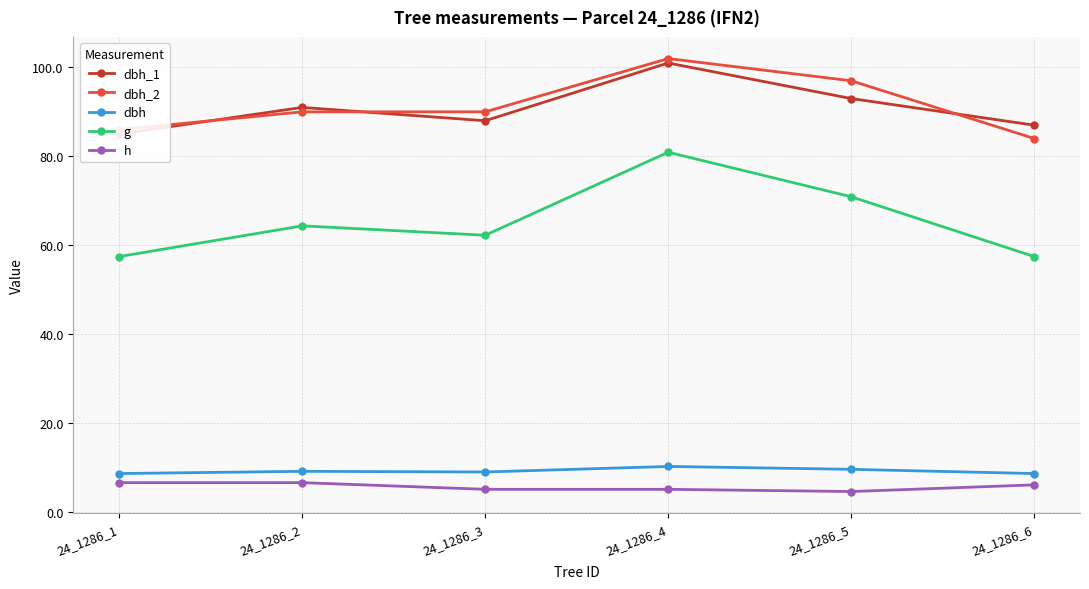

Rank the series by their maximum value, from lowest to highest.

h, dbh, g, dbh_1, dbh_2